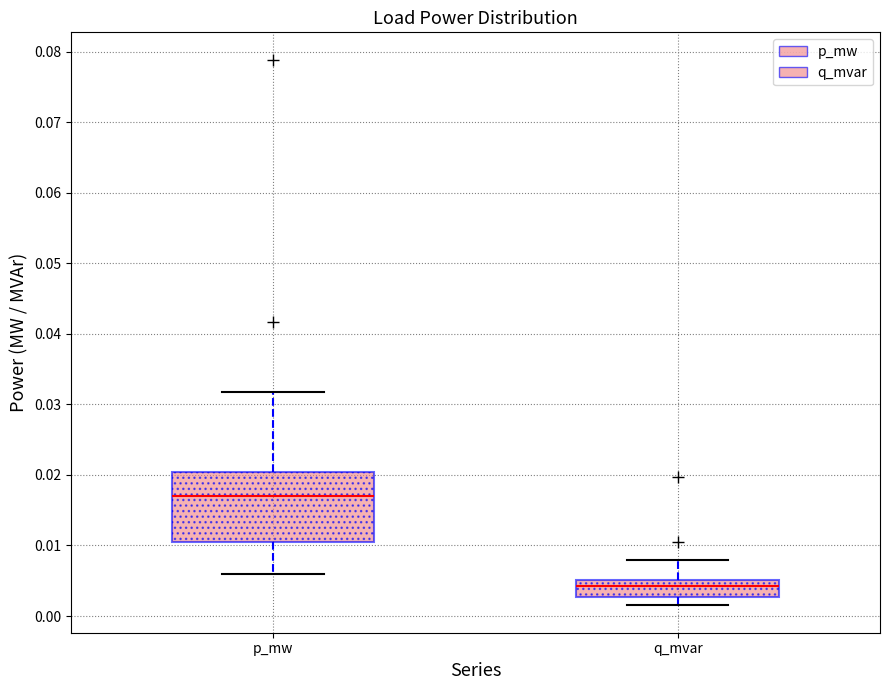

Which box has the highest median line?

p_mw